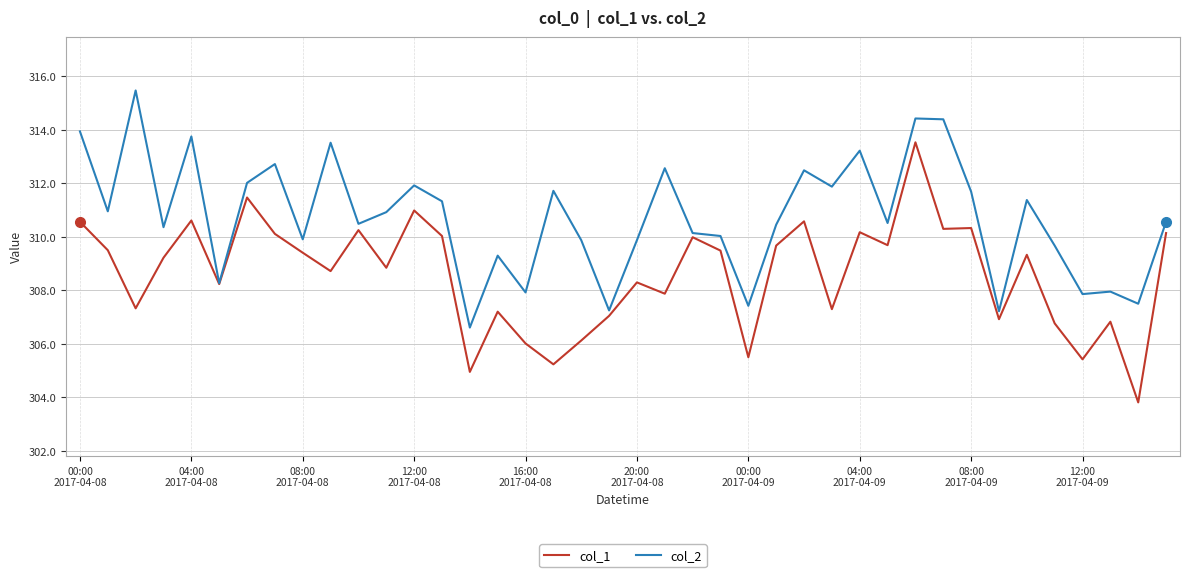

What is the greatest value displayed?

315.5